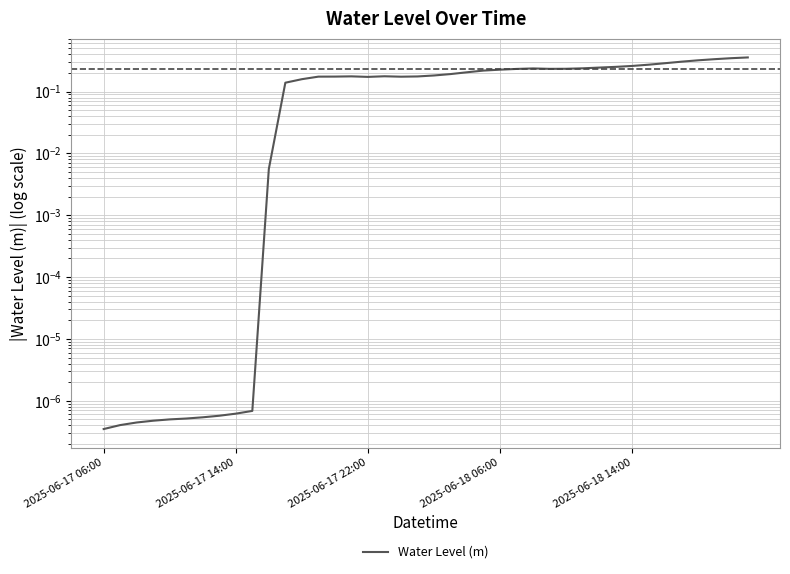

Read the value at 2025-06-17 22:00.

0.2